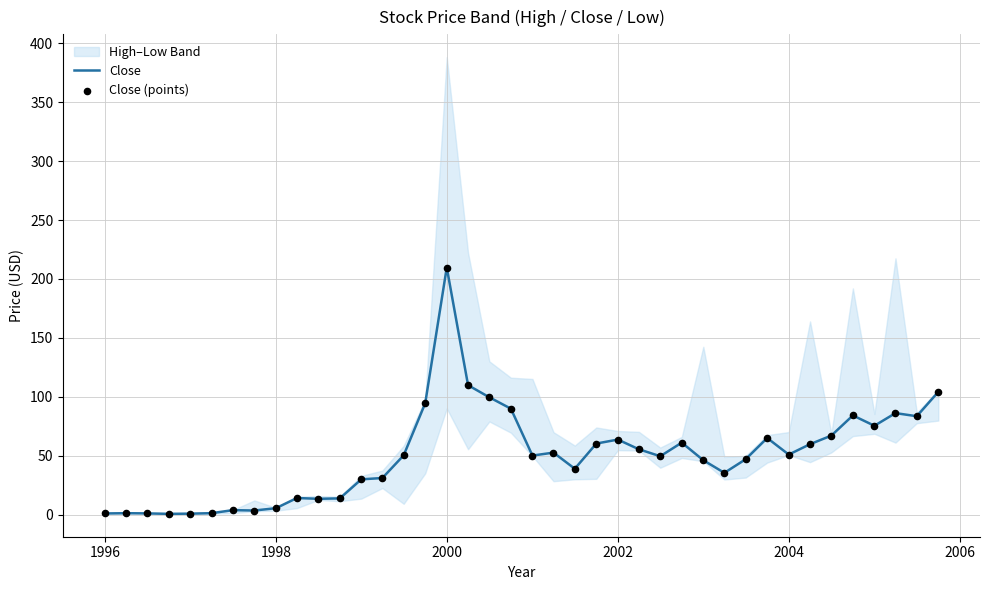

At how many categories does at least one series exceed 39?

25